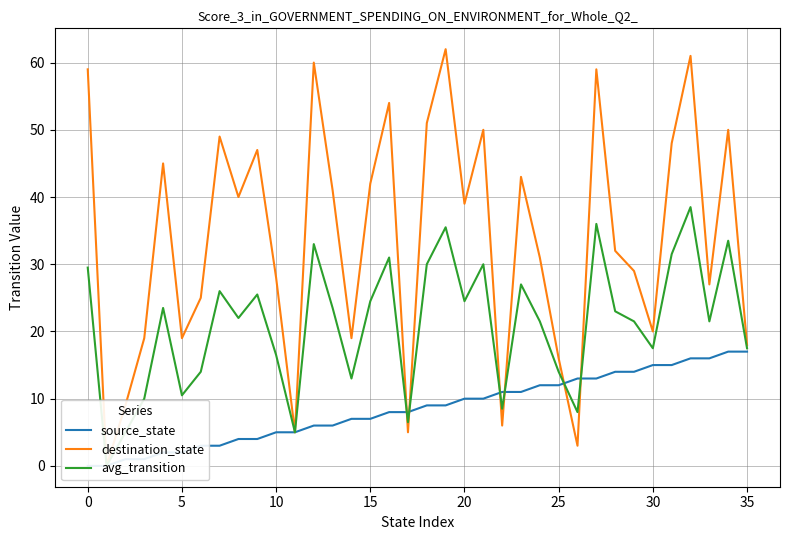

How many lines are shown in the chart?

3